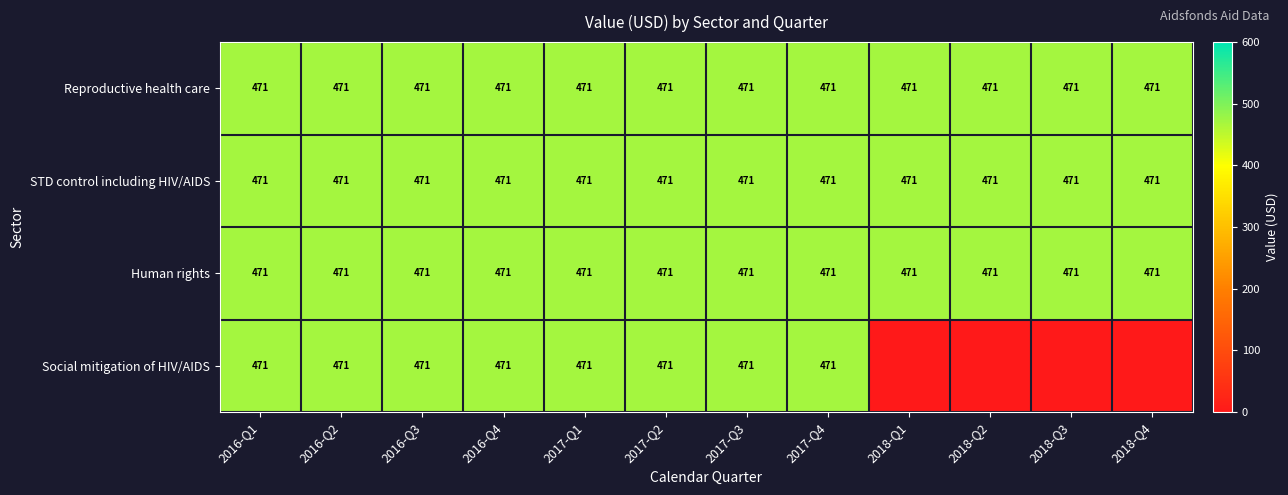

The value of STD control including HIV/AIDS at 2016-Q3 is 315. True or false?

False